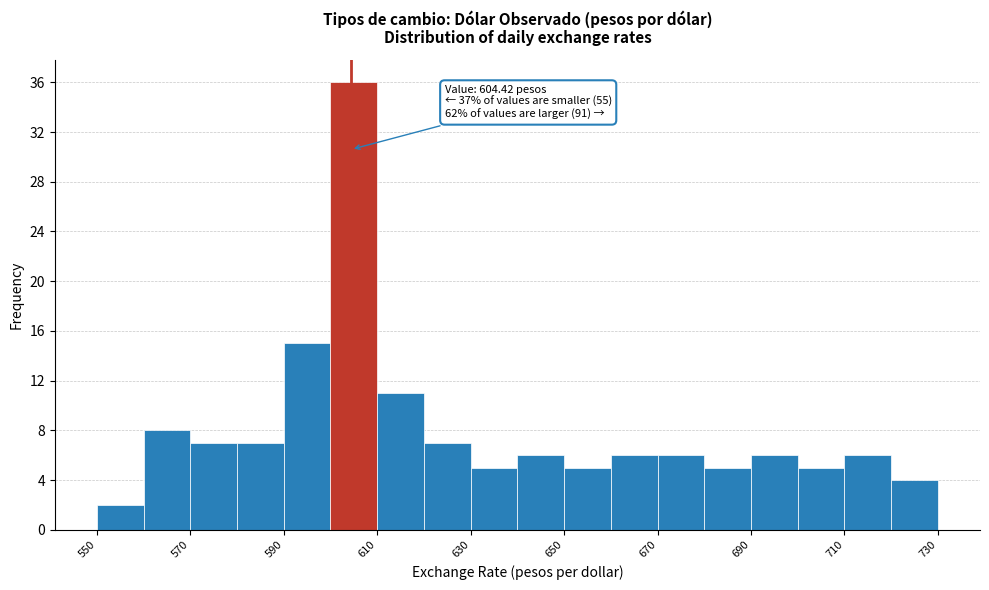

Which range on the x-axis has the tallest bar?

600 to 610